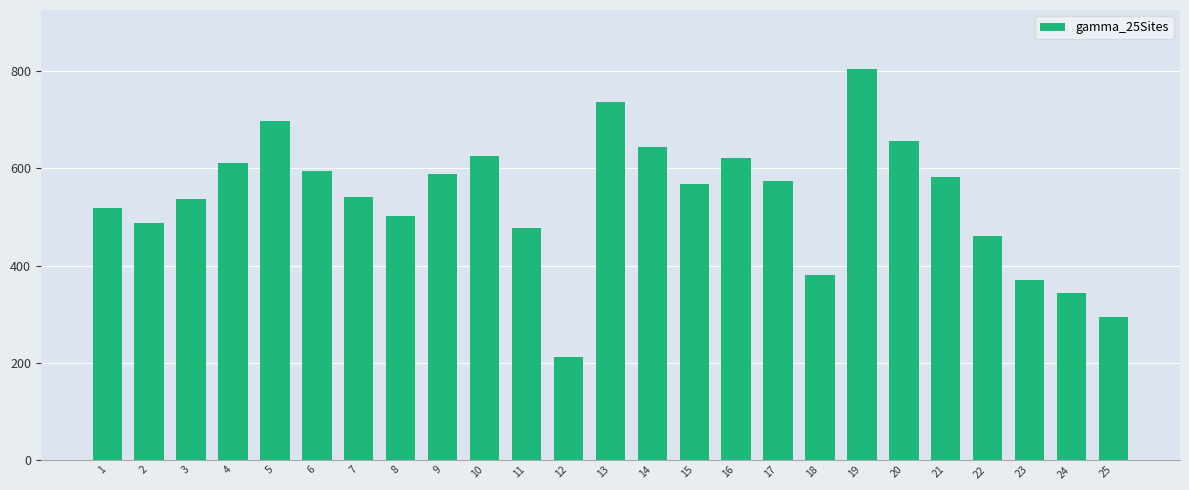

Approximately how many times larger is the value at 16 compared to 15?

1.1